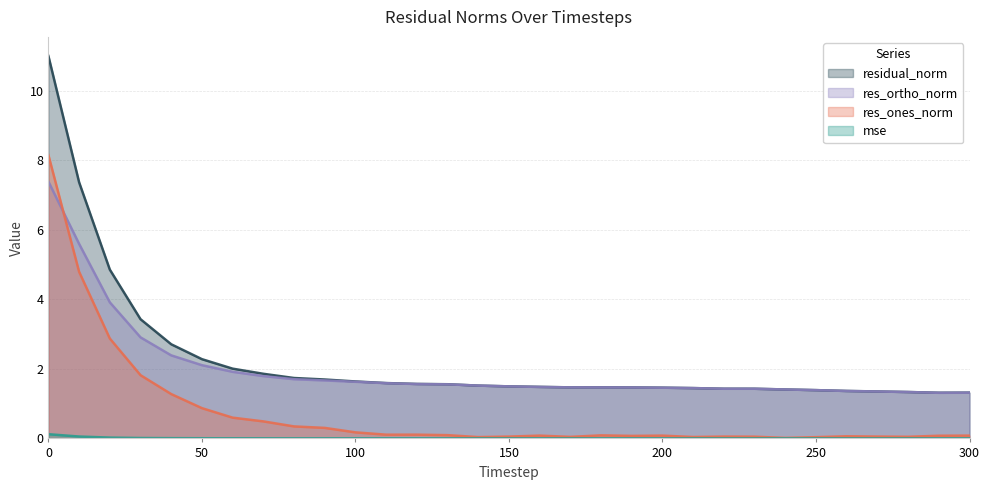

True or false: residual_norm has a value of 2.8 at 10.

False